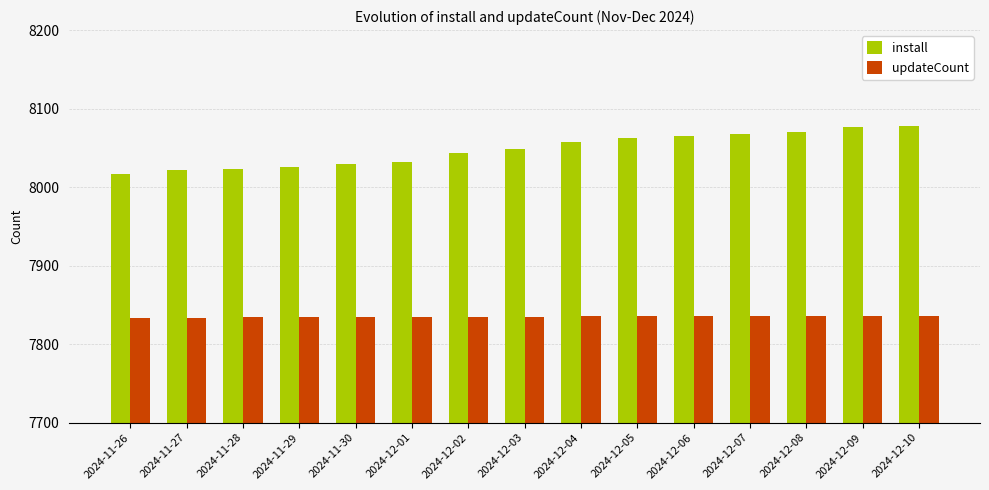

What is the label of the 6th bar from the left?

2024-12-01